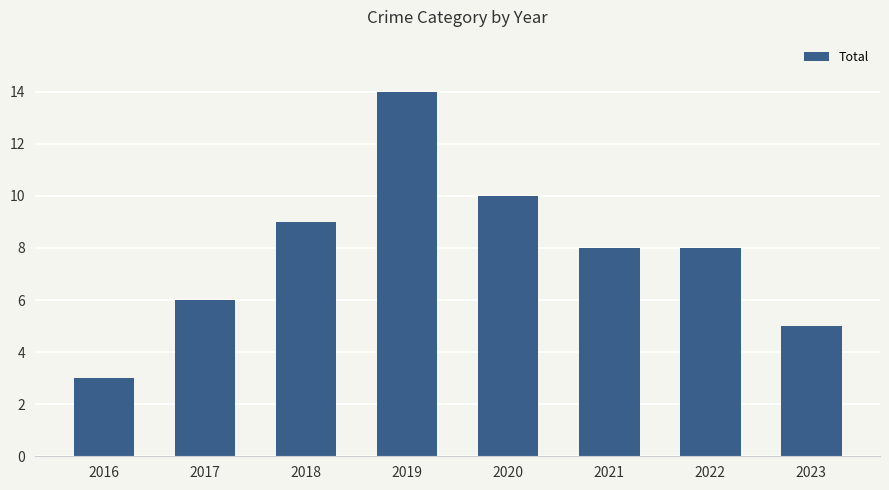

What is the sum of all values?

63